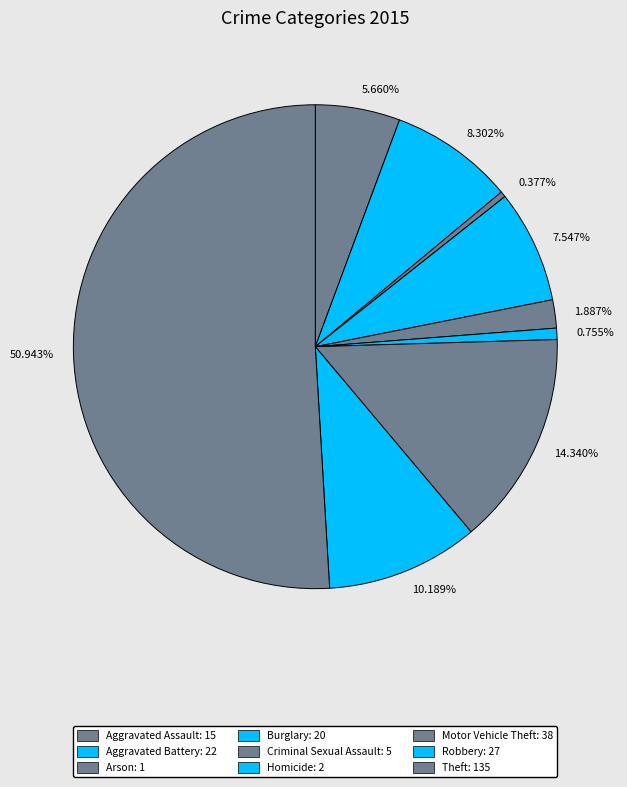

Combined, do 10.189% and 7.547% account for over 50%?

No